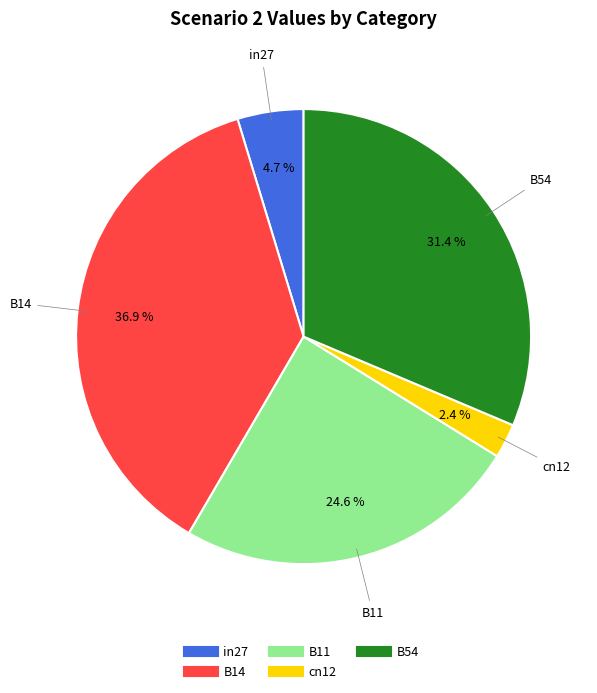

How many segments does this pie chart have?

5